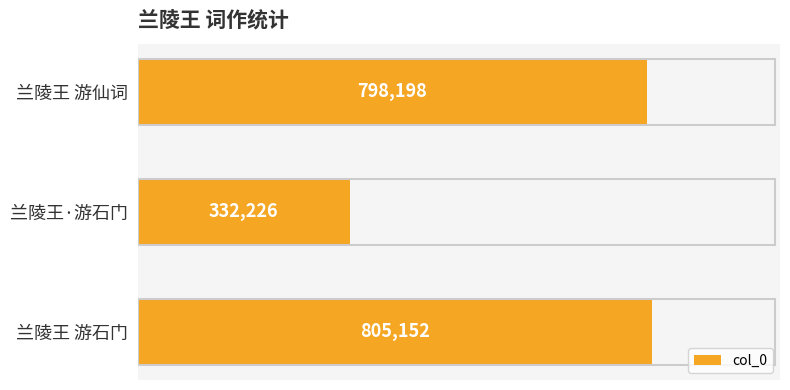

Rank the categories by value from highest to lowest.

兰陵王 游石门, 兰陵王 游仙词, 兰陵王·游石门